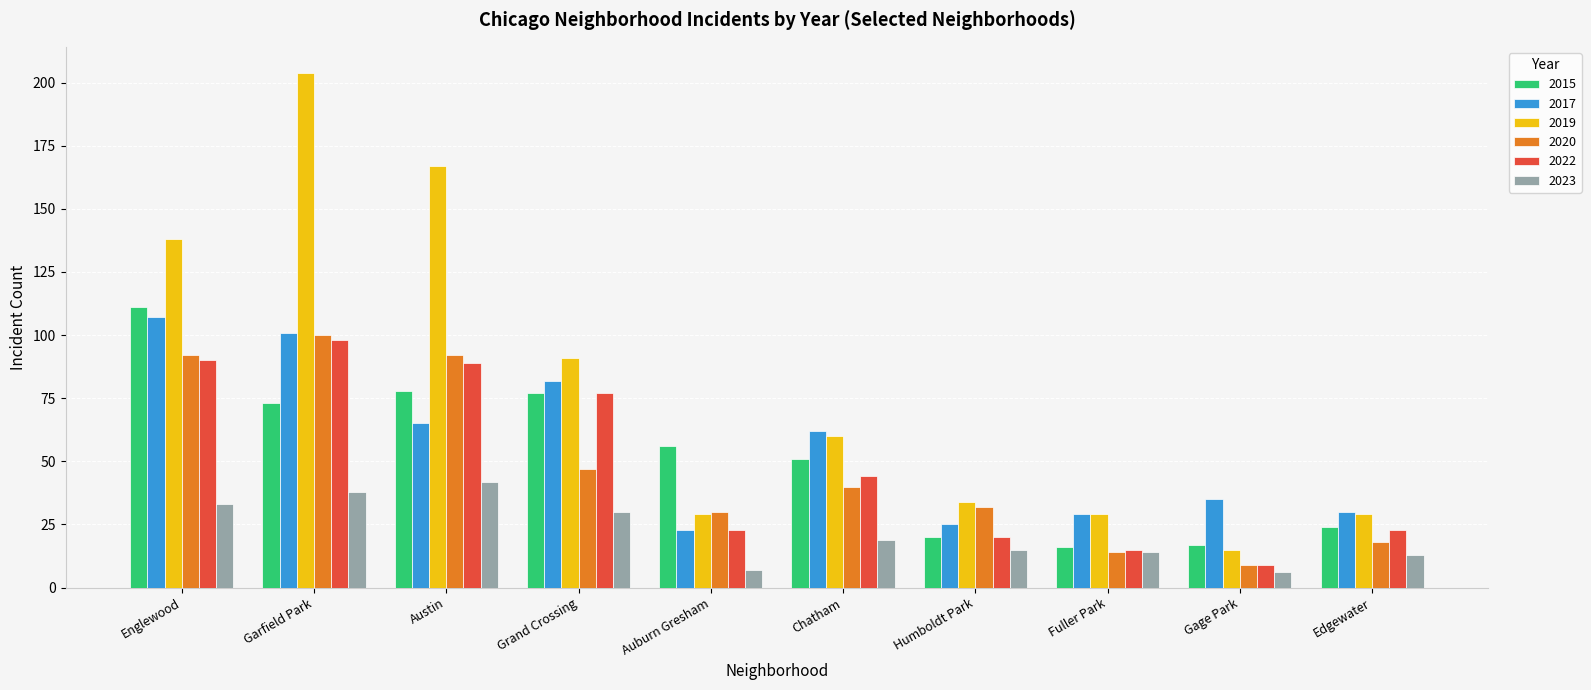

What is the lowest value of the 2017 series?

23